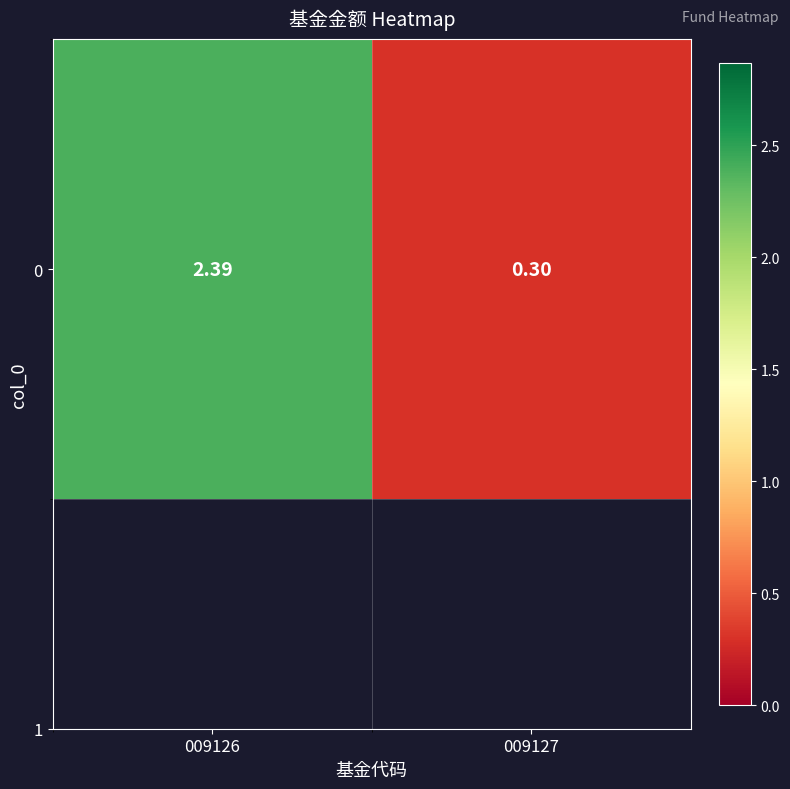

The chart shows a value of 2.4 at 009126. True or false?

True